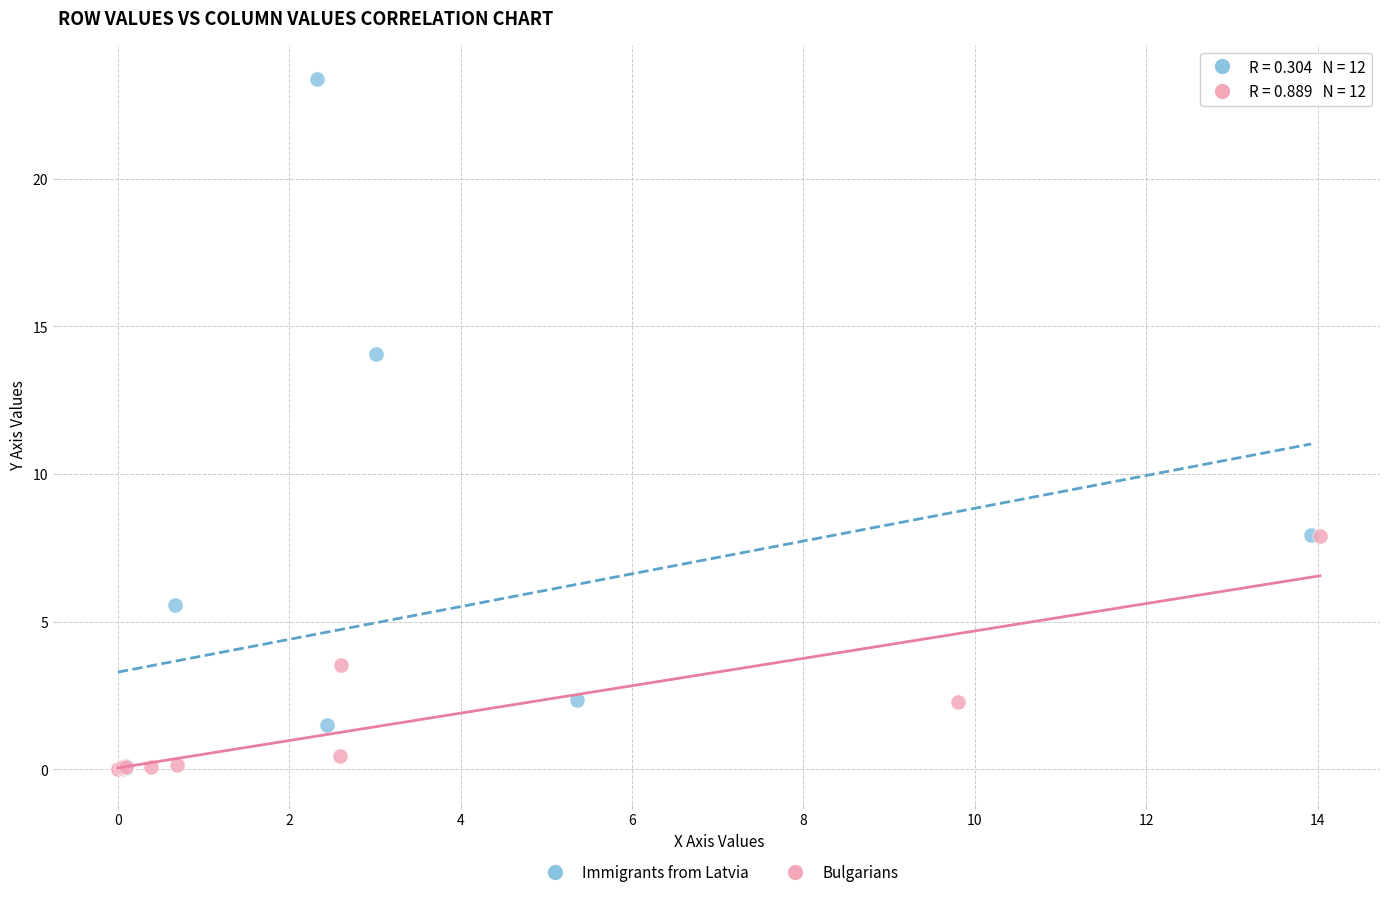

Which series reaches the maximum Y coordinate?

Immigrants from Latvia